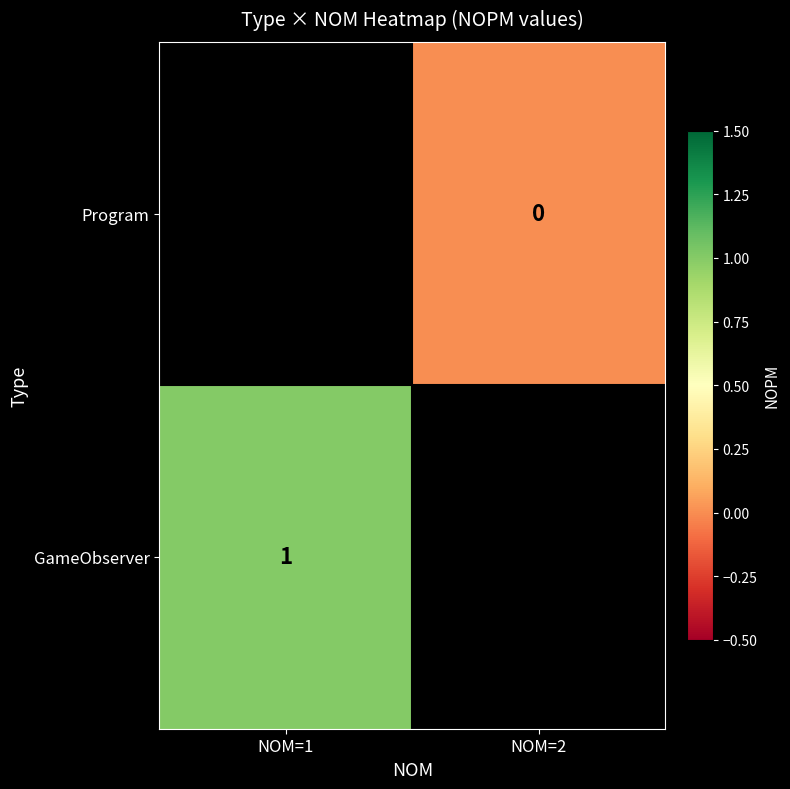

True or false: GameObserver has a value of 1 at NOM=1.

True